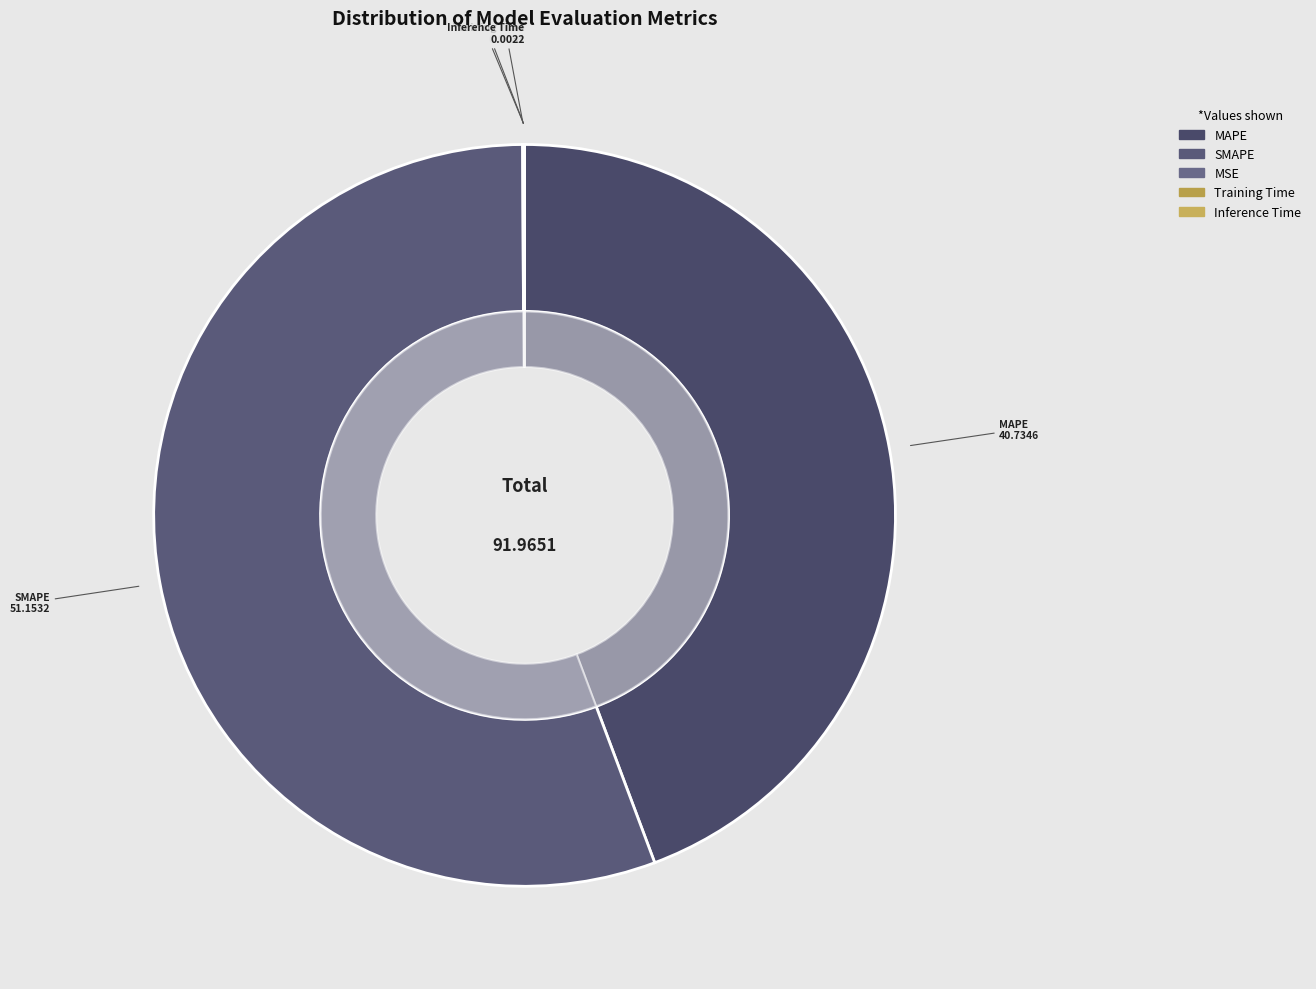

How much of the chart is everything except Training Time?

100.0%